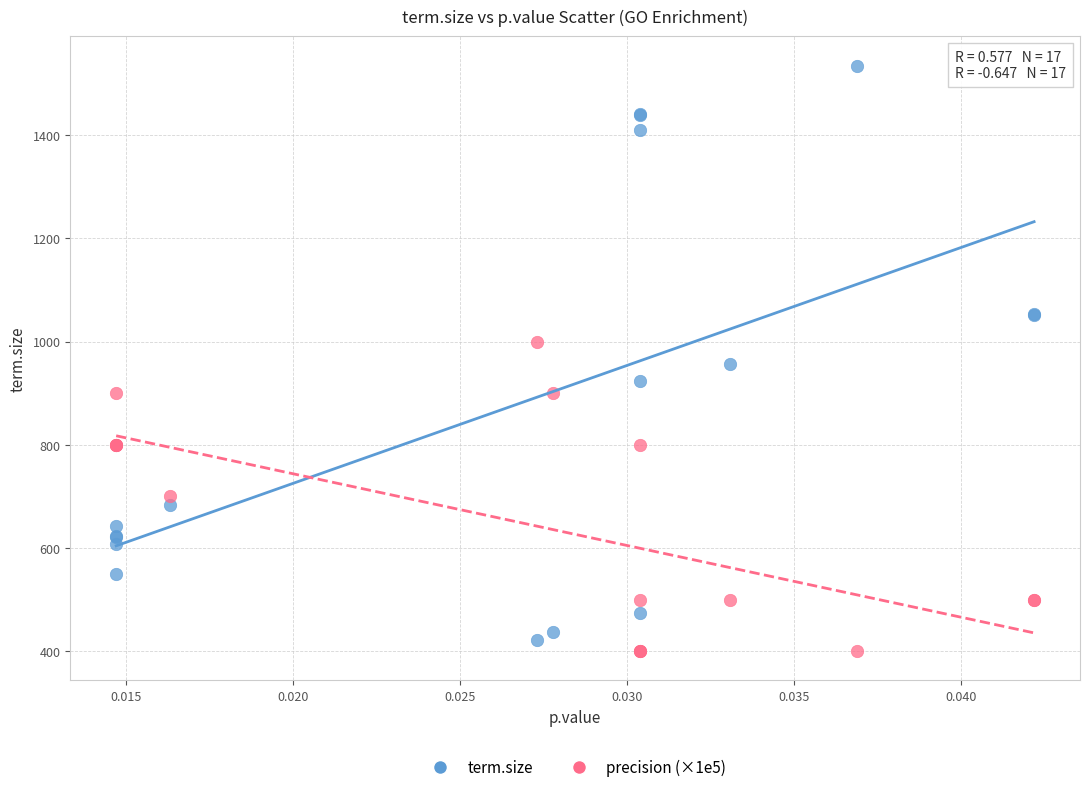

Which series reaches the maximum Y coordinate?

term.size